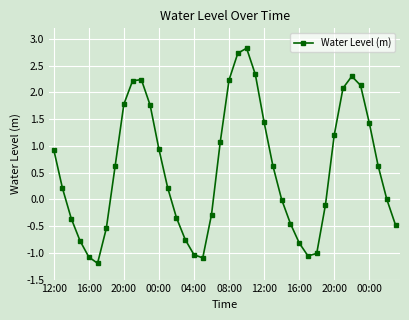

What is the smallest value displayed?

-1.2